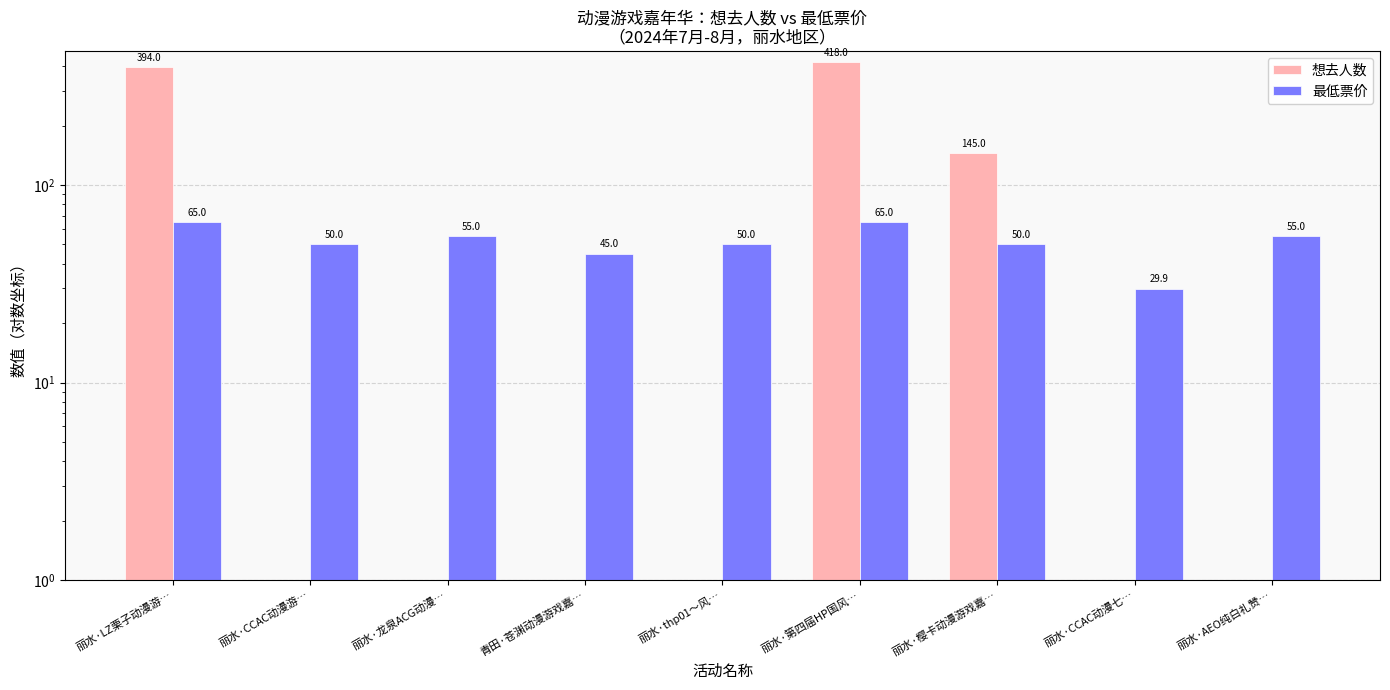

What is the value of the 最低票价 bar at the 1st from the left?

65.0